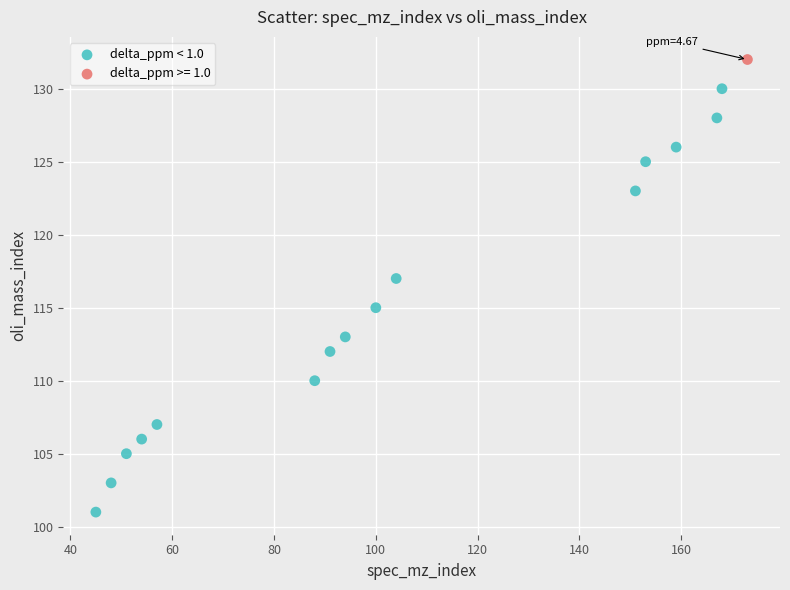

What are all the series names shown in the legend?

delta_ppm < 1.0, delta_ppm >= 1.0